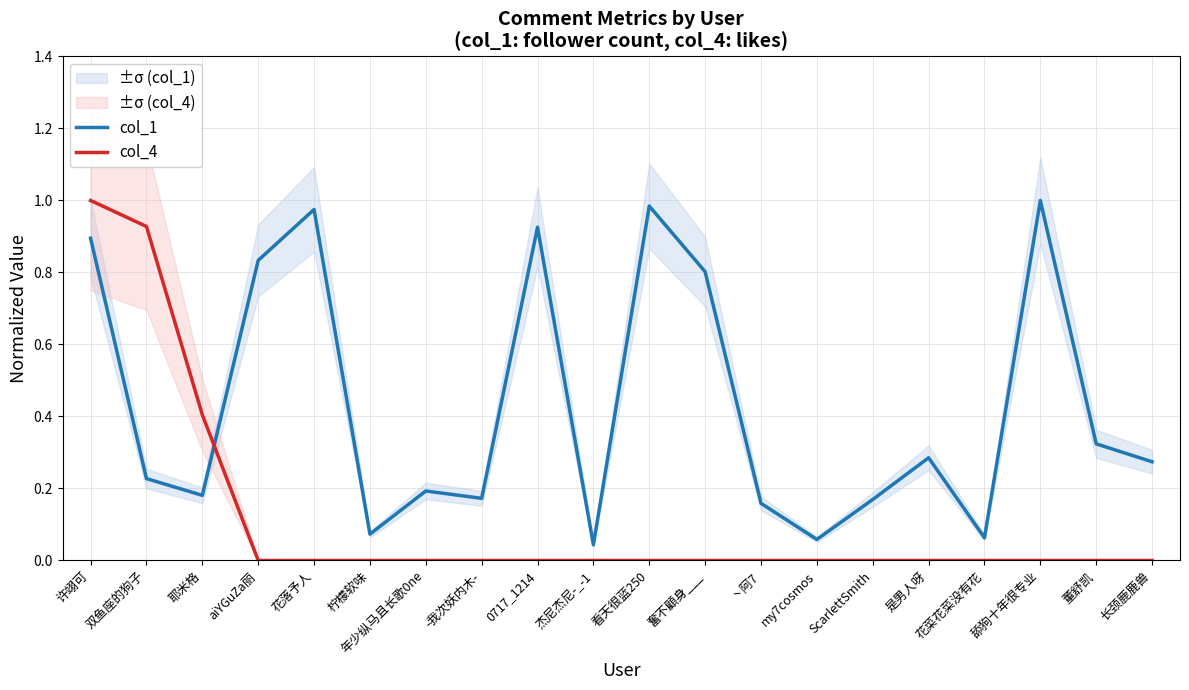

How many lines are shown in the chart?

2